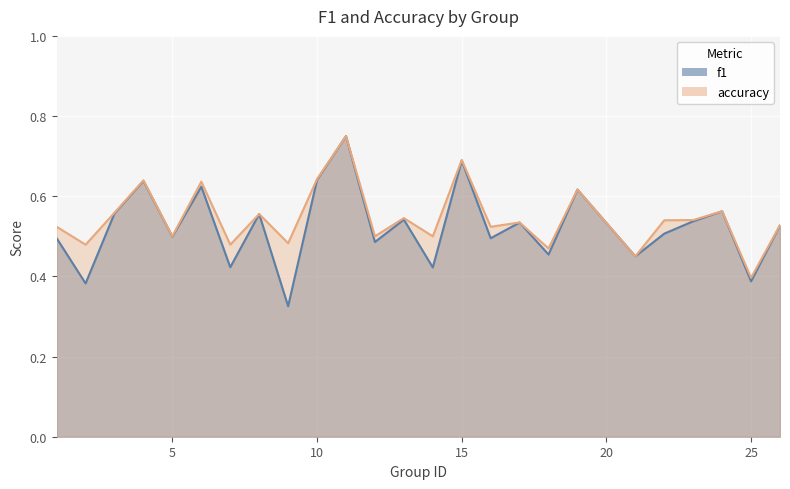

How many lines are shown in the chart?

2